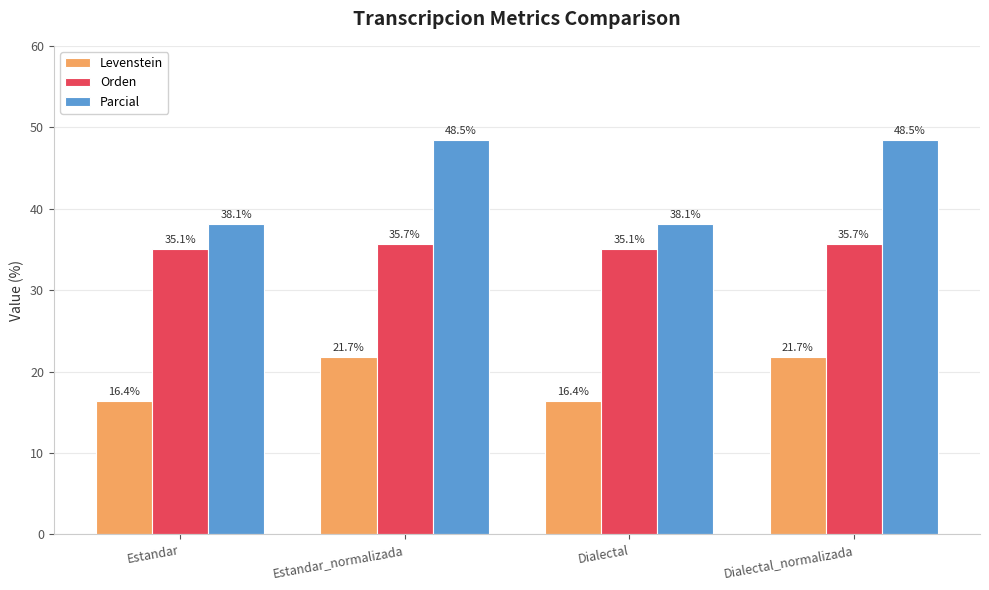

What is the value of the Parcial bar at the 1st from the left?

38.1